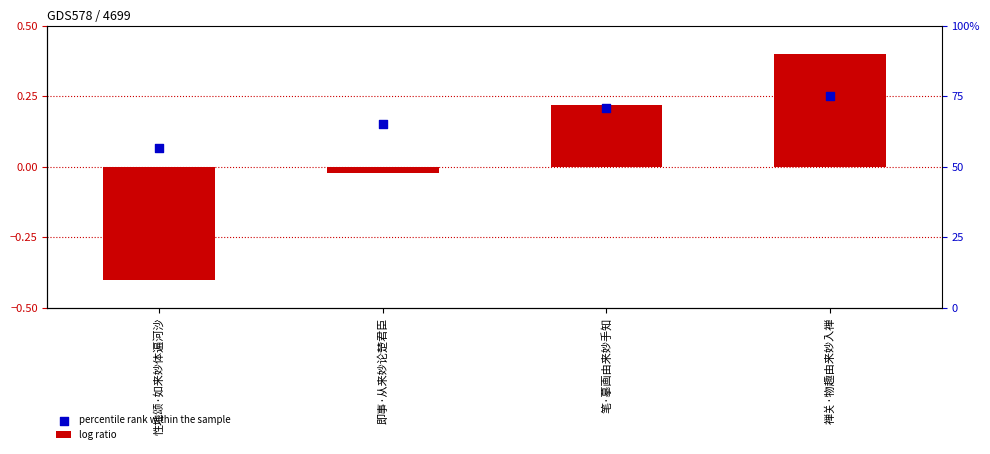

Is the value of log ratio at 禅关·物趣由来妙入禅 greater than the value of percentile rank within the sample at 性地颂·如来妙体遍河沙?

Yes